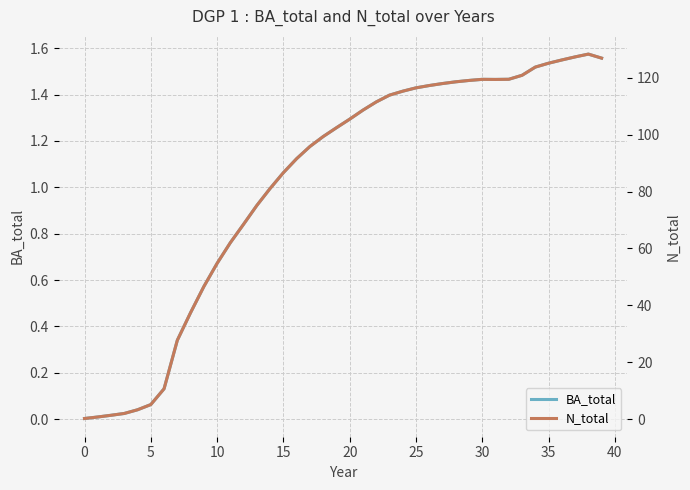

How many lines are shown in the chart?

2